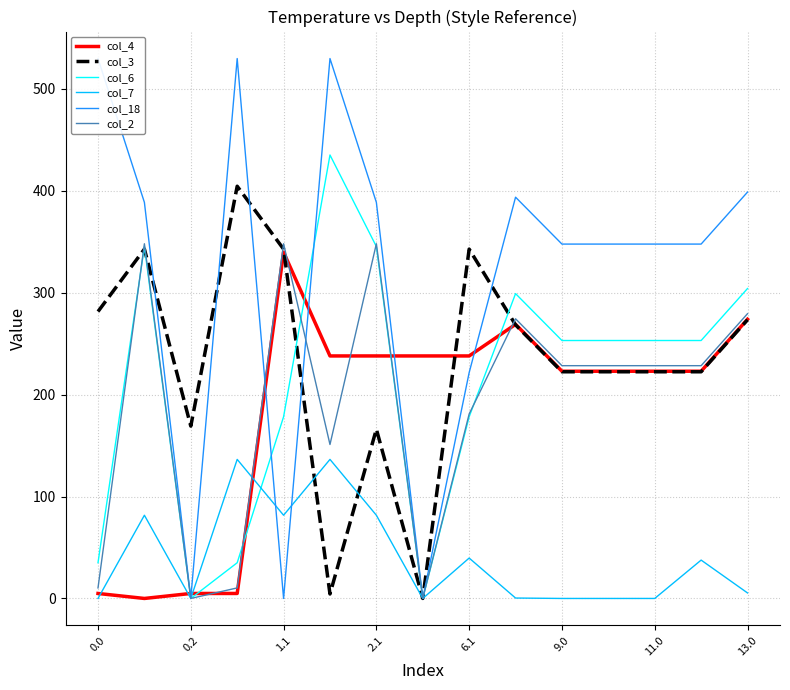

What is the maximum value for col_7?

136.4